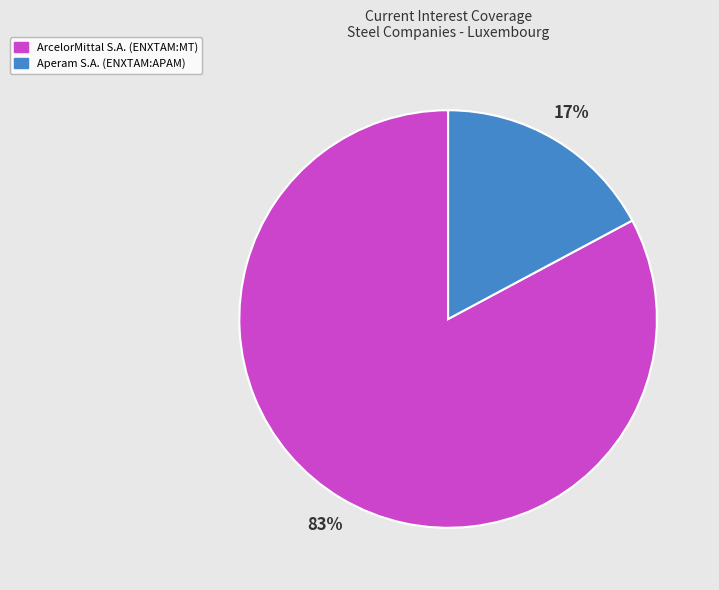

To the nearest percent, what is the difference between the largest and smallest slice percentages?

66%